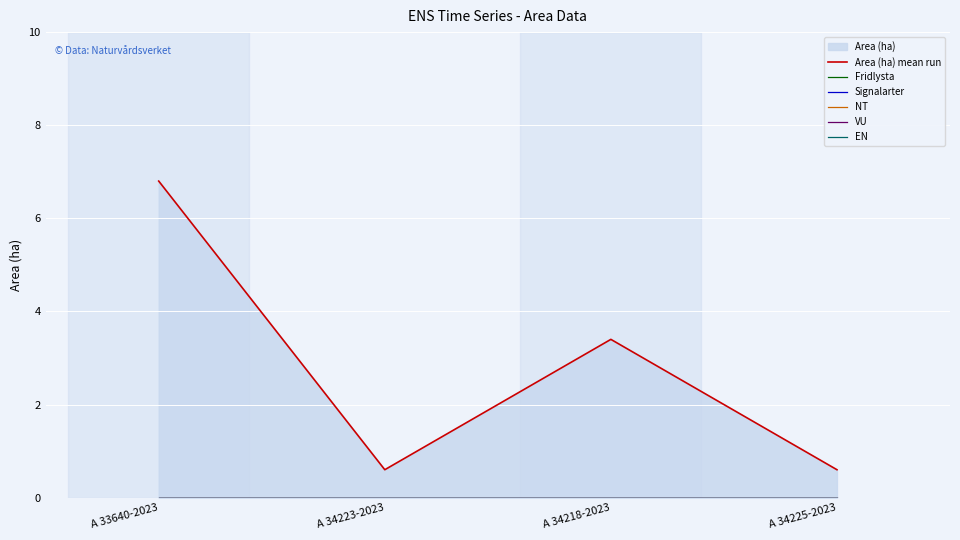

True or false: Signalarter and EN cross at least once.

False